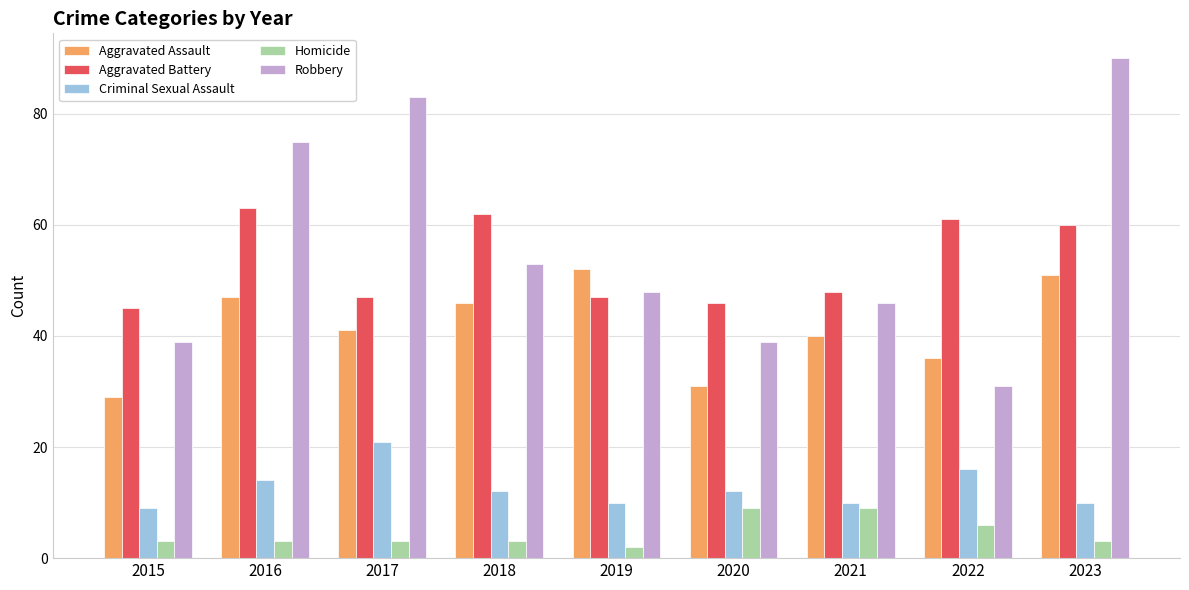

At 2015, list the series in order from largest to smallest.

Aggravated Battery, Robbery, Aggravated Assault, Criminal Sexual Assault, Homicide